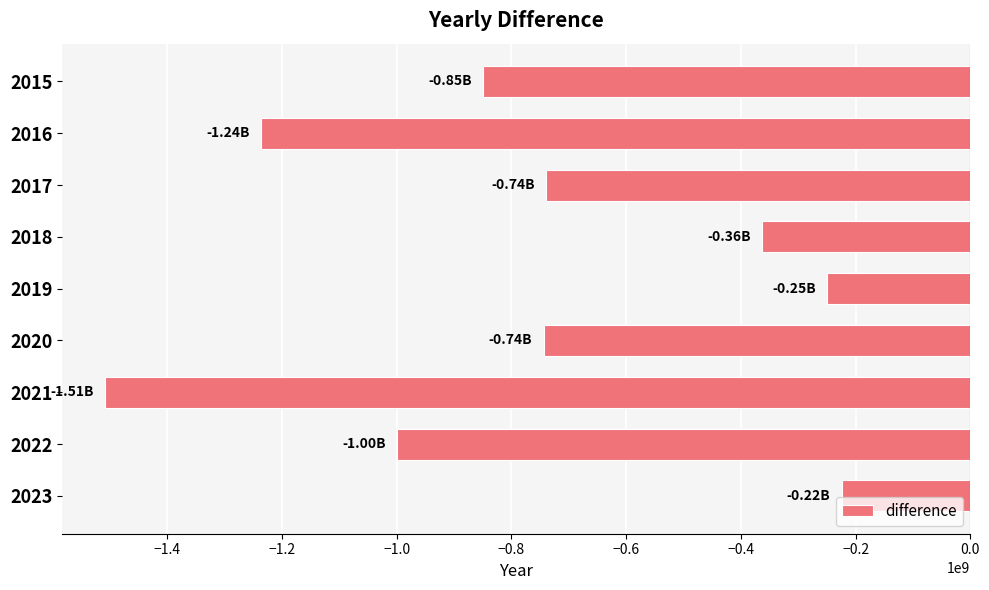

Does the chart contain stacked bars?

No